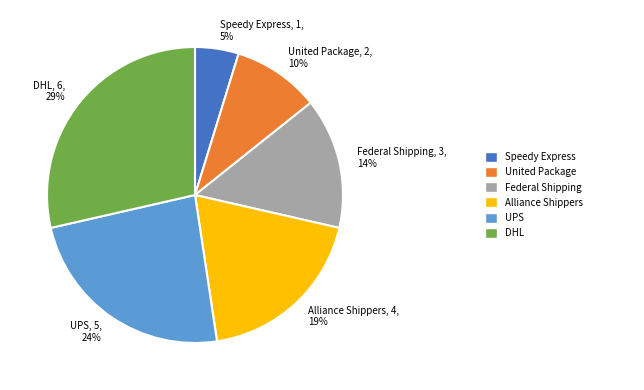

To the nearest percent, what is the difference between the largest and smallest slice percentages?

24%